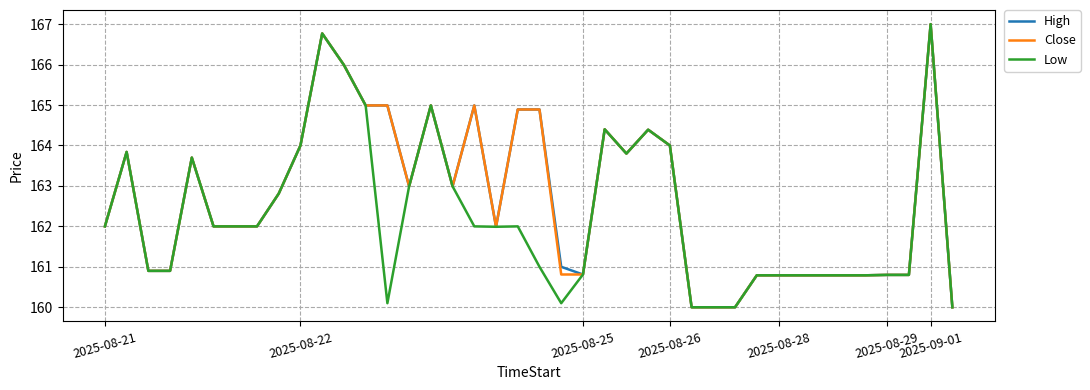

What is the greatest value displayed?

167.0